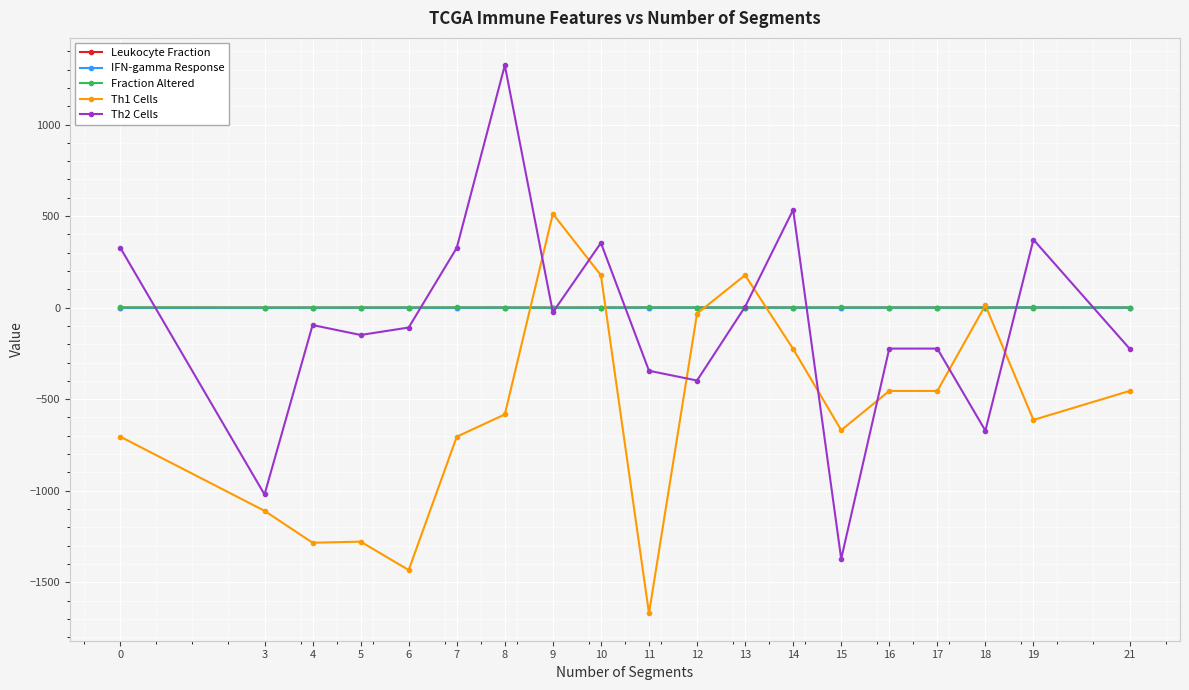

What is the value of the Th2 Cells point at the 7th from the left?

1323.5